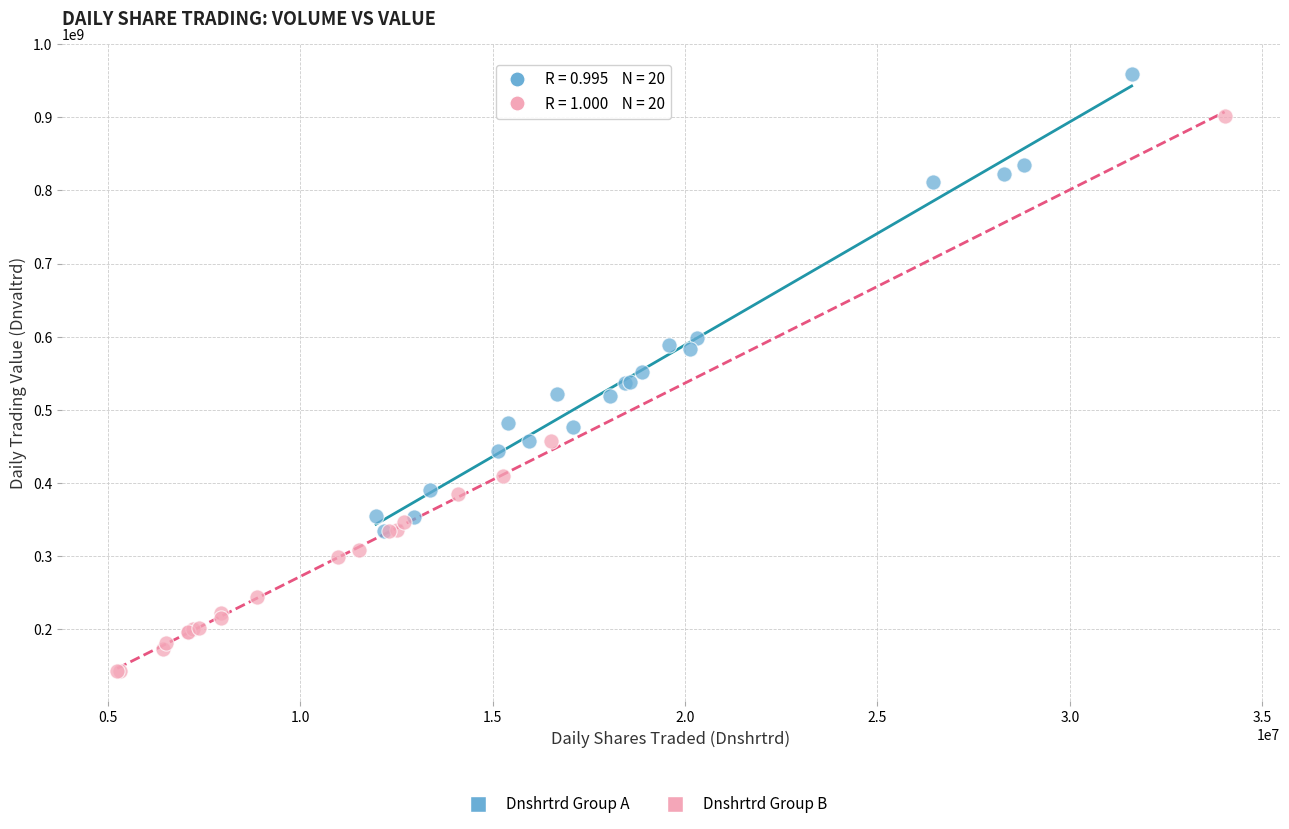

Which series contains the lowest Y value?

Dnshrtrd Group B